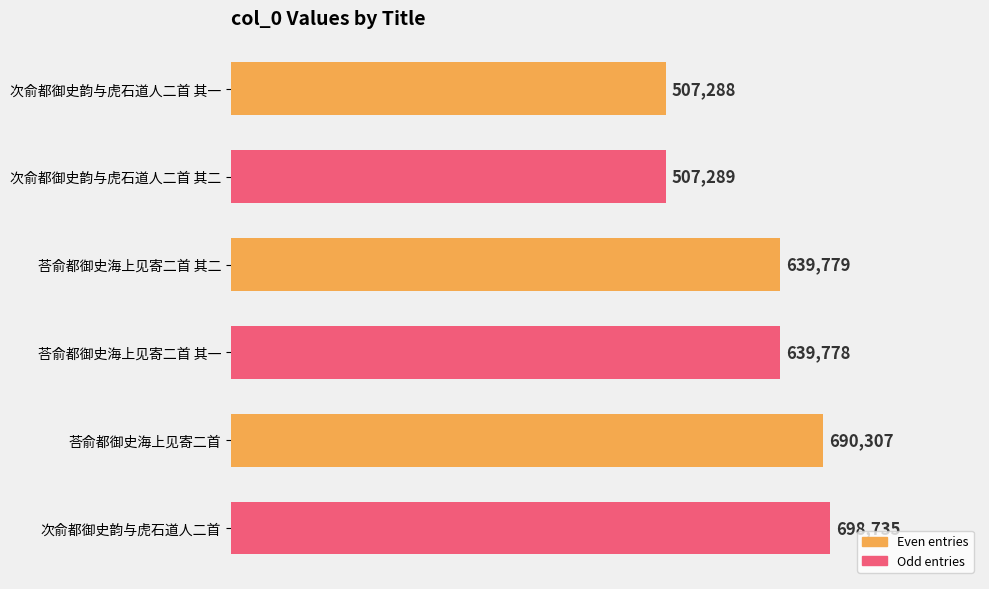

List the labels in order of value, largest first.

次俞都御史韵与虎石道人二首, 荅俞都御史海上见寄二首, 荅俞都御史海上见寄二首 其二, 荅俞都御史海上见寄二首 其一, 次俞都御史韵与虎石道人二首 其二, 次俞都御史韵与虎石道人二首 其一